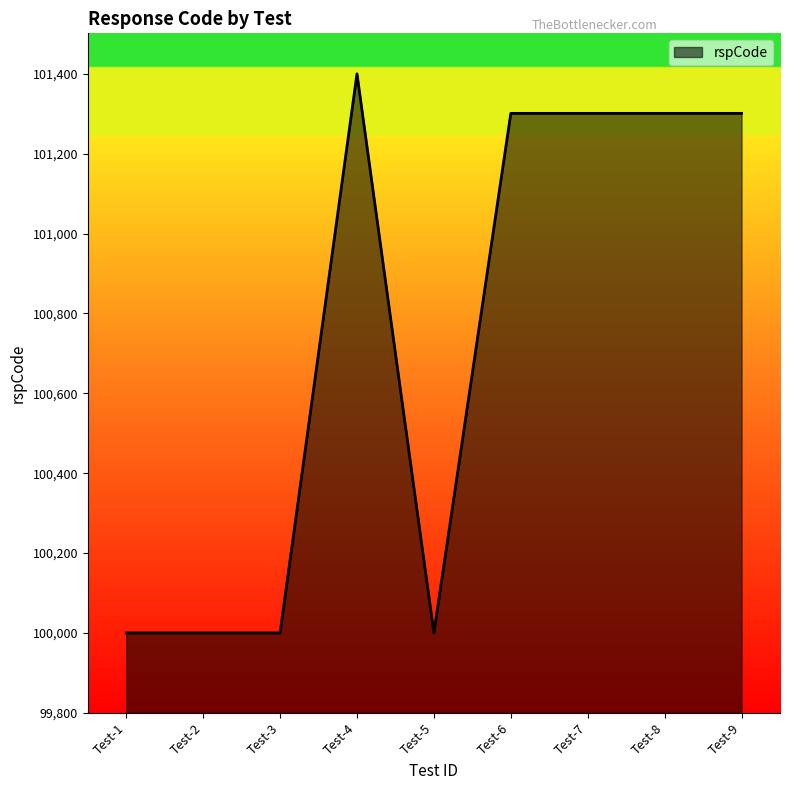

At which category does the chart reach its peak across all series?

Test-4